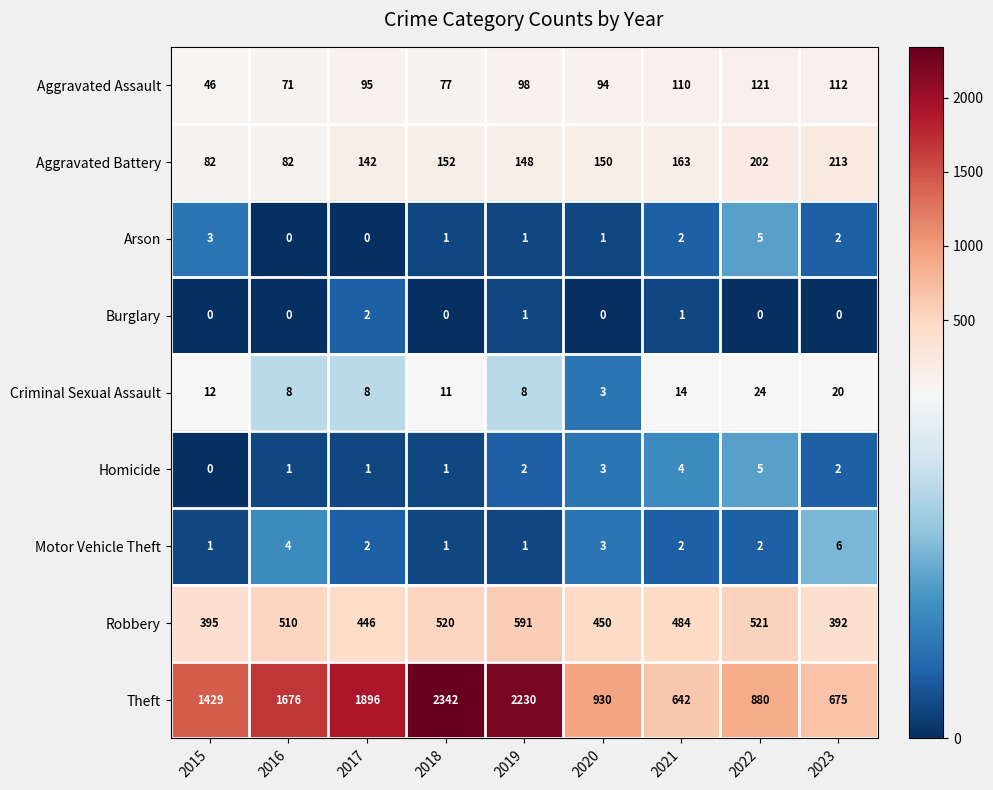

The value of Robbery at 2015 is 395. True or false?

True